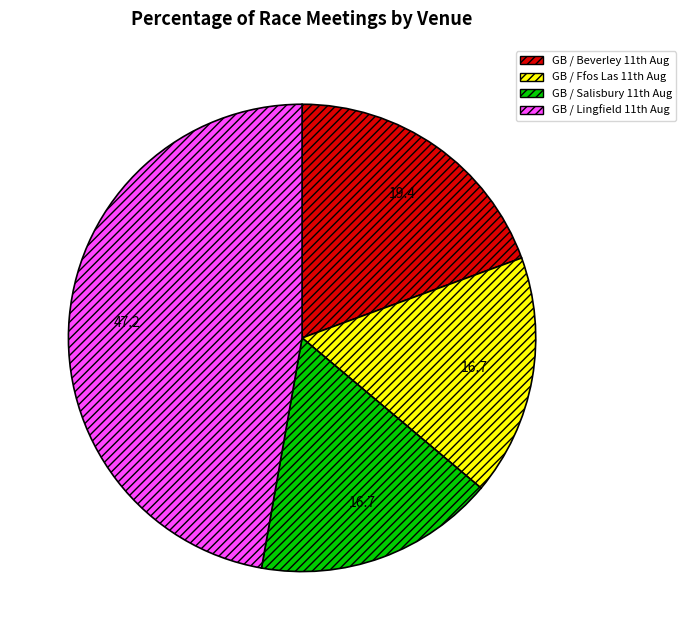

How many segments does this pie chart have?

4